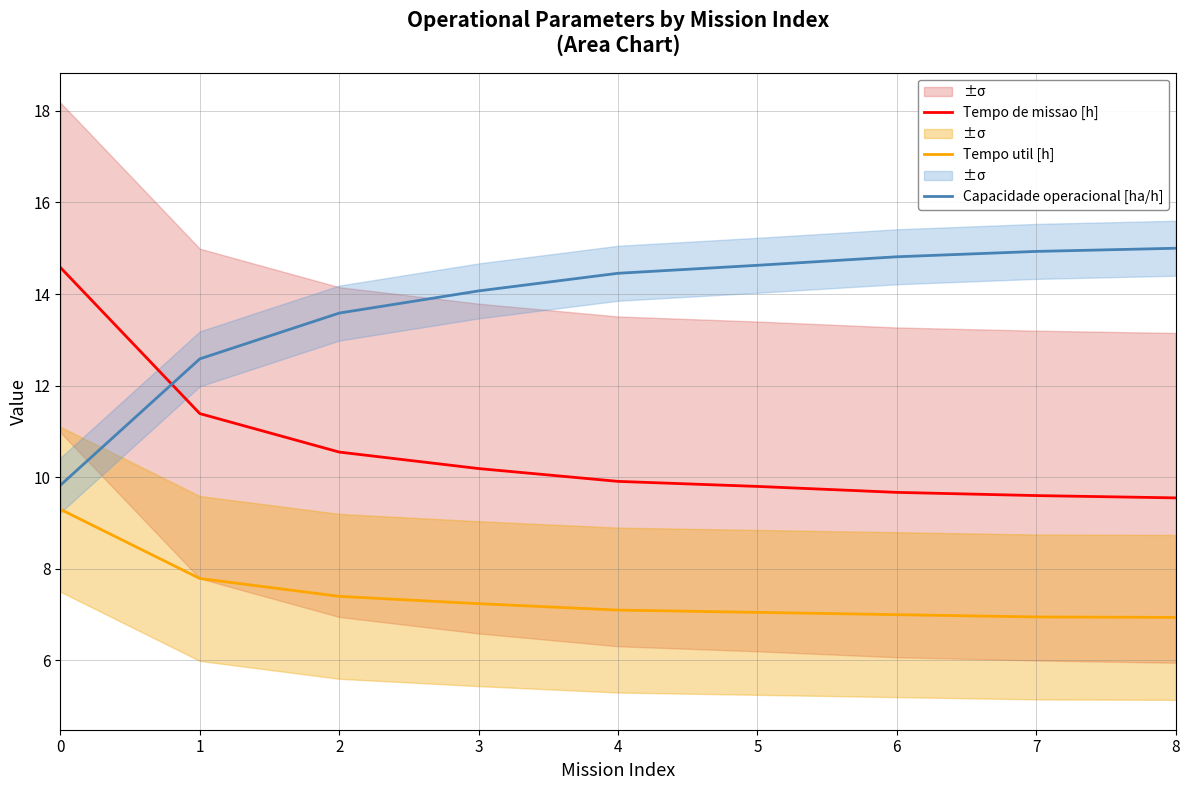

Which series changed the most between 0 and 8?

Capacidade operacional [ha/h]